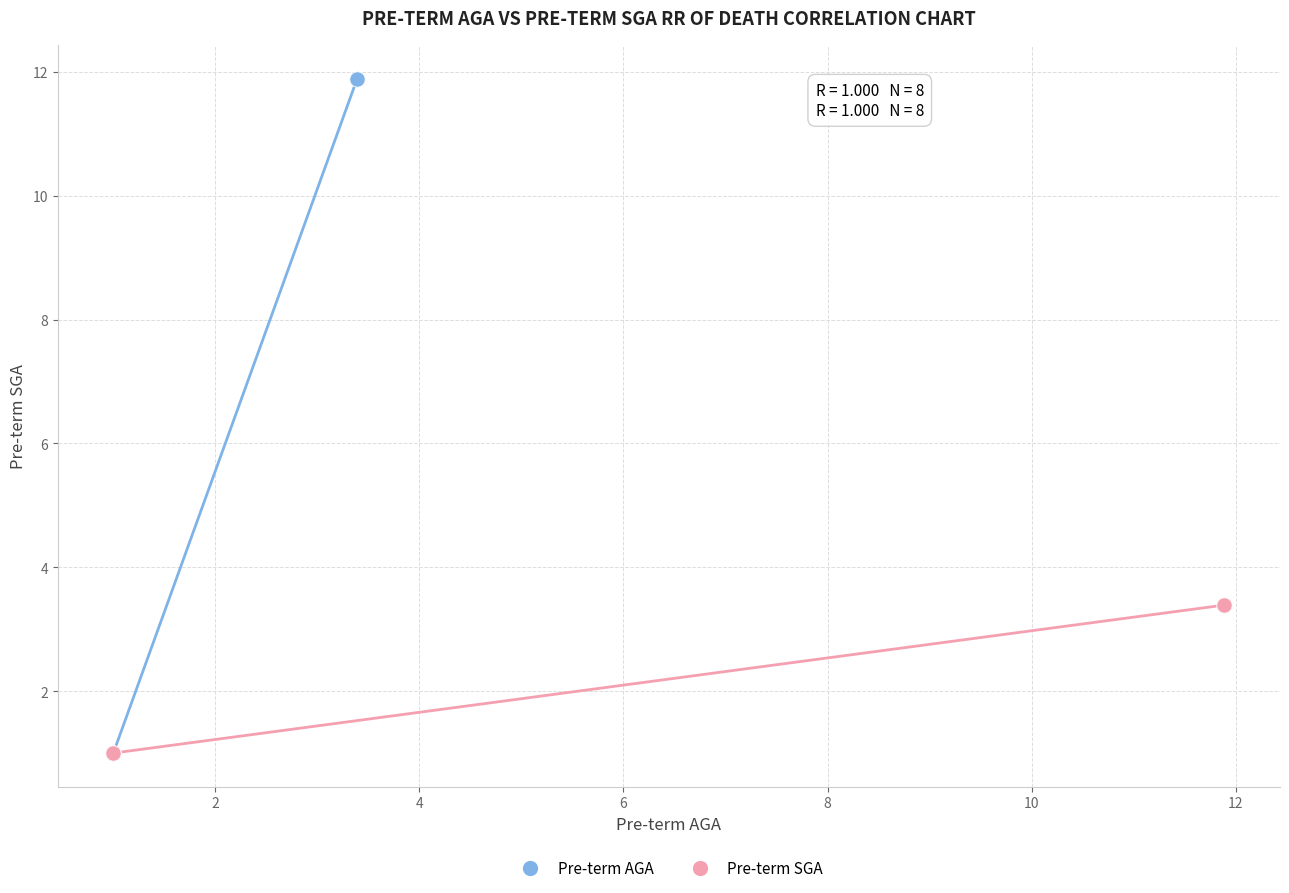

What are all the series names shown in the legend?

Pre-term AGA, Pre-term SGA